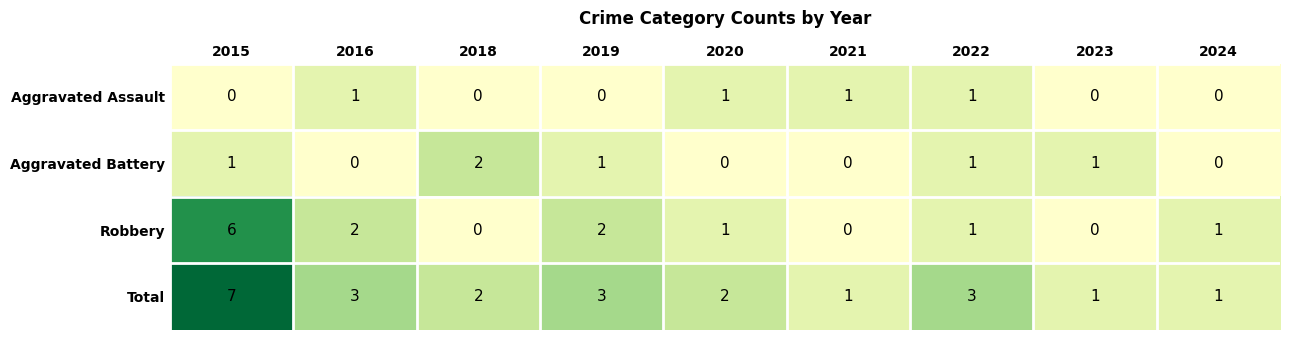

What value does the Total series have at 2015?

7